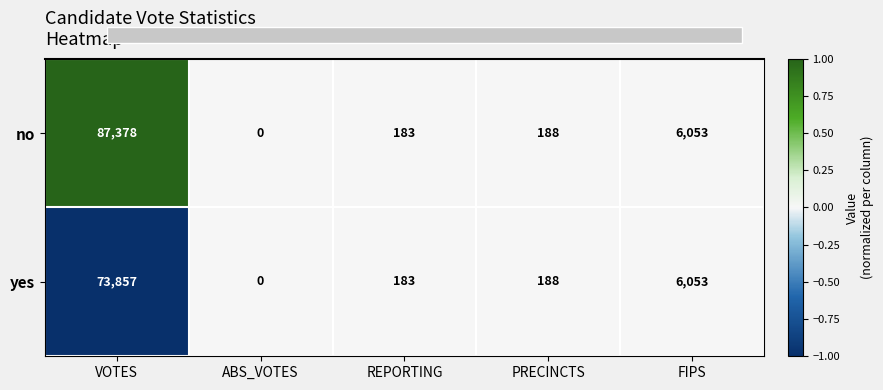

Reading left to right, extract all data points from this chart.

no: VOTES=87378	ABS_VOTES=0	REPORTING=183	PRECINCTS=188	FIPS=6053
yes: VOTES=73857	ABS_VOTES=0	REPORTING=183	PRECINCTS=188	FIPS=6053